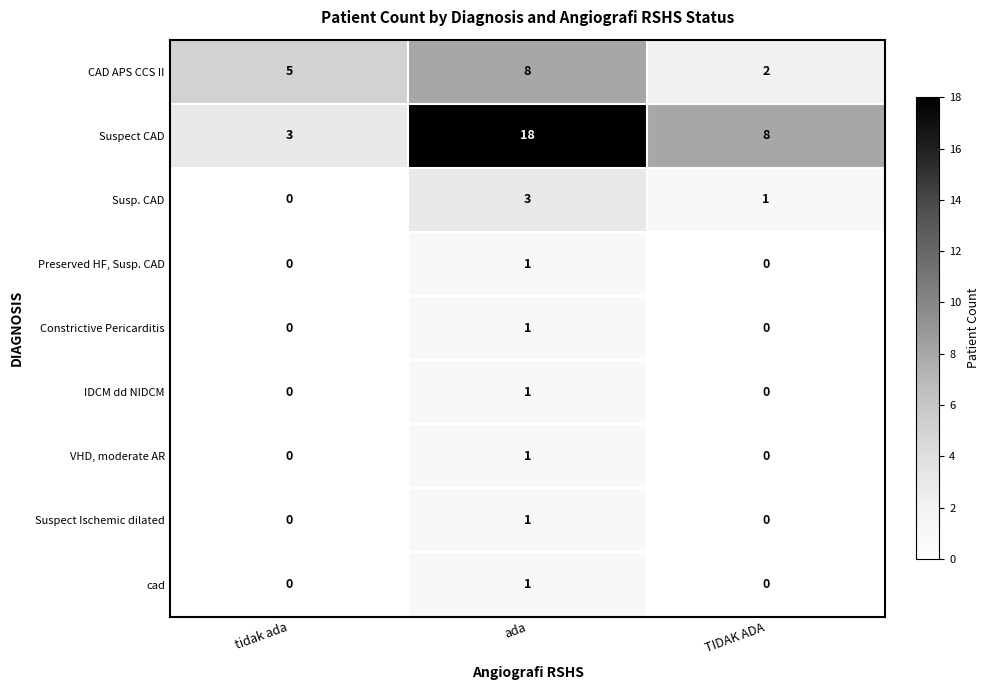

Count the Susp. CAD values in the range 0 to 3.

3